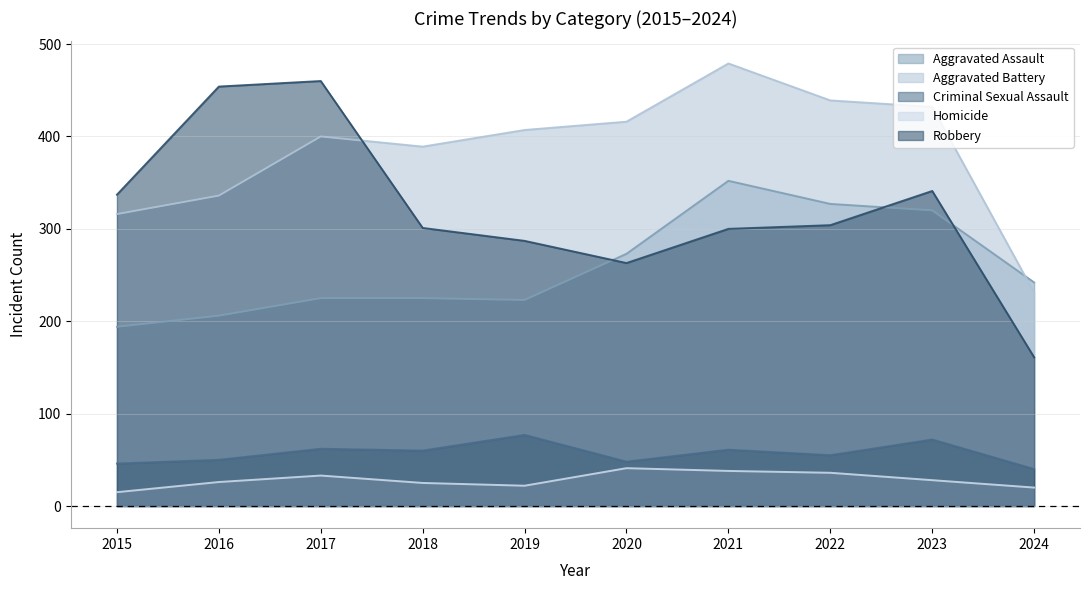

Reading left to right, extract all data points from this chart.

Aggravated Assault: 194	206	225	225	223	273	352	327	320	242
Aggravated Battery: 316	336	400	389	407	416	479	439	432	231
Criminal Sexual Assault: 46	50	62	60	77	48	61	55	72	40
Homicide: 15	26	33	25	22	41	38	36	28	20
Robbery: 337	454	460	301	287	263	300	304	341	161